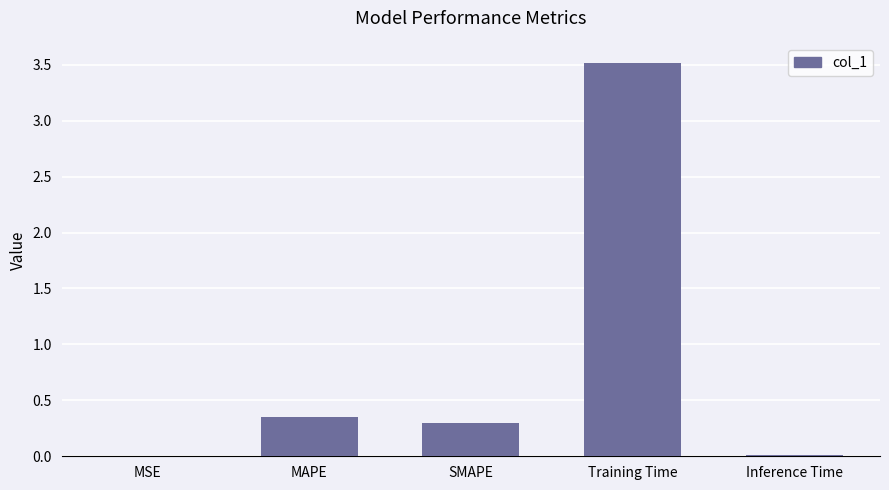

At which label is the value closest to 1?

MAPE